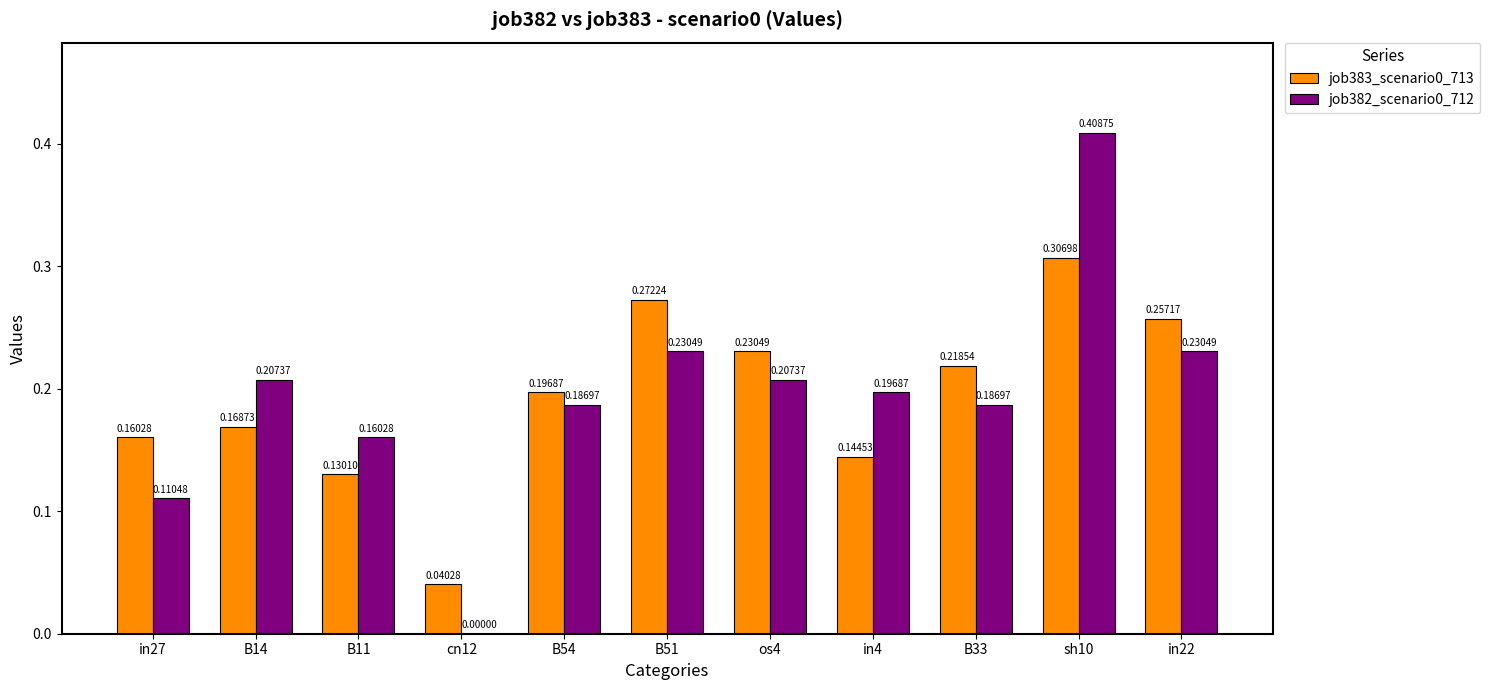

How many job382_scenario0_712 values are between 0 and 1?

11